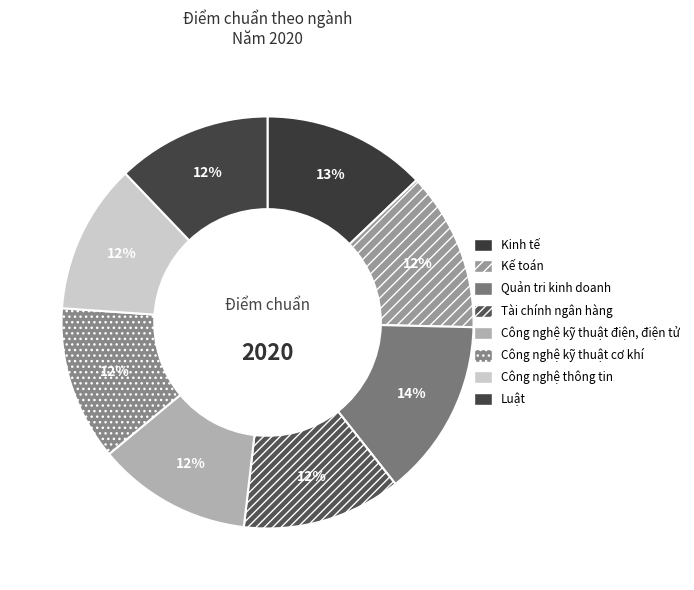

To the nearest percent, what percentage of the pie is Kế toán?

12%